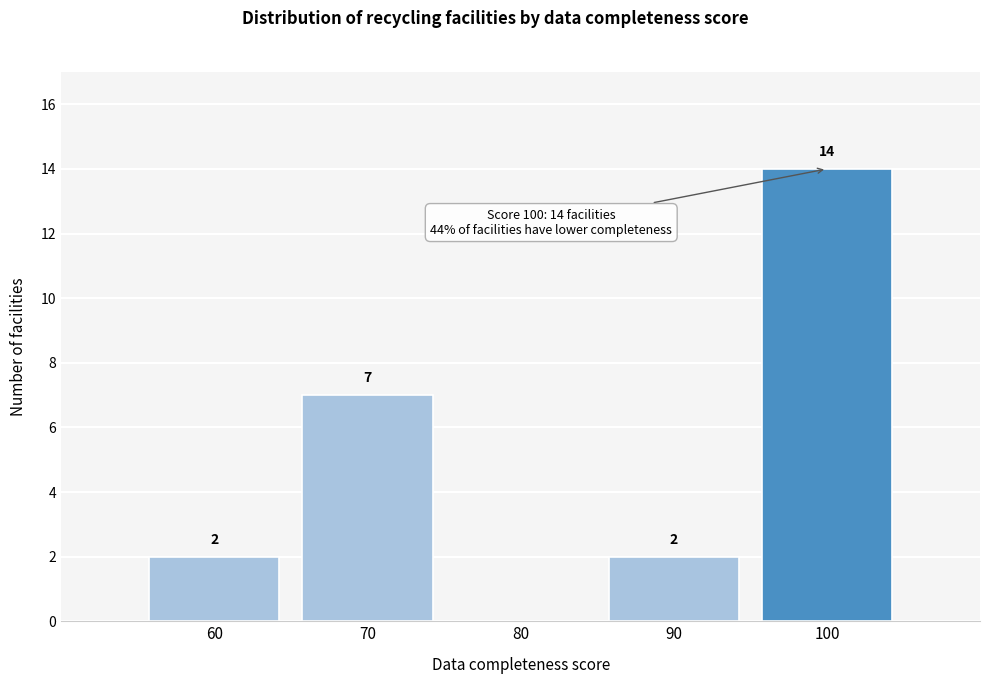

Which range on the x-axis has the tallest bar?

95 to 105